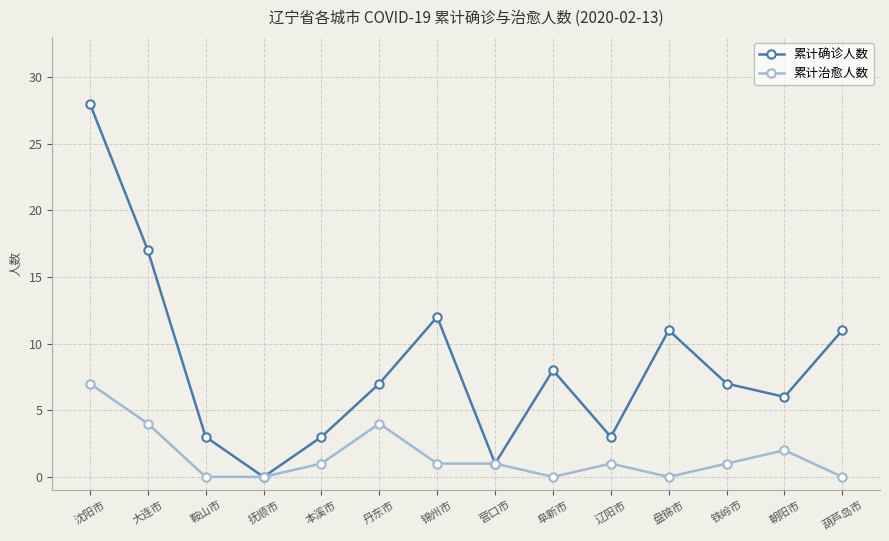

What is the average value of the 累计确诊人数 series?

8